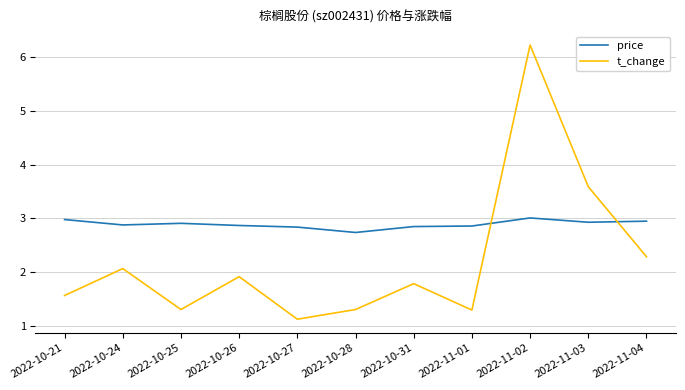

Rank the series by their maximum value, from lowest to highest.

price, t_change